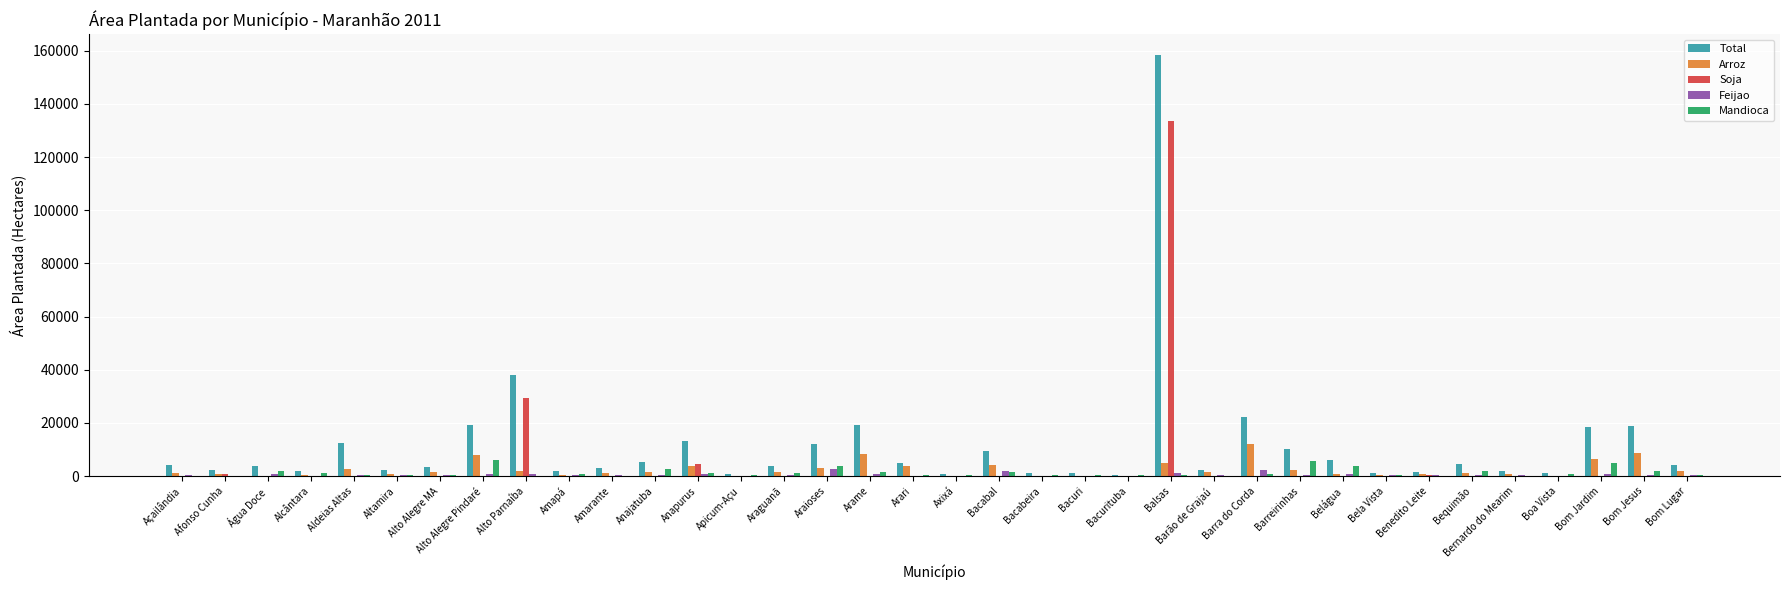

How many distinct data groups are displayed?

5